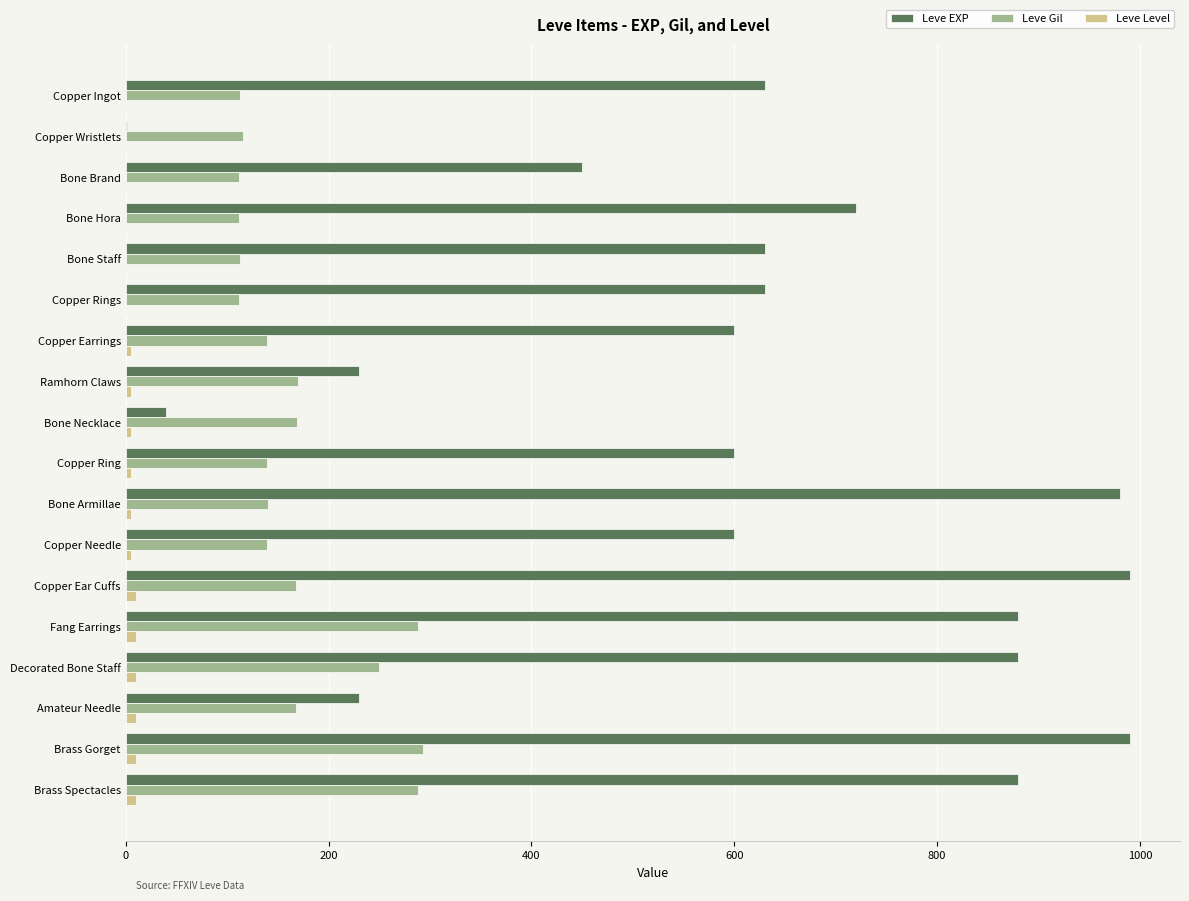

What is the greatest value displayed?

990